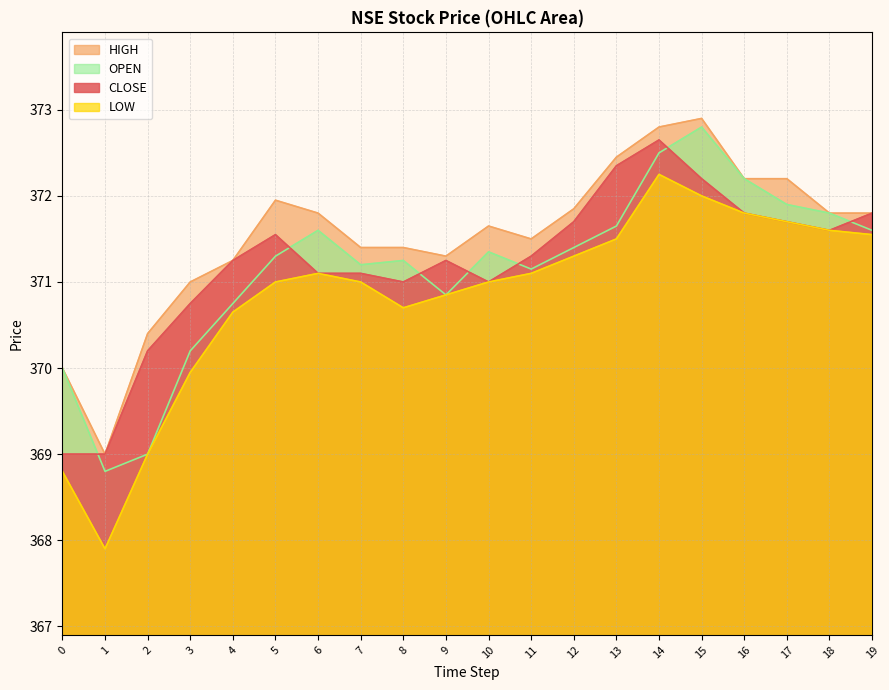

What are all the series names shown in the legend?

HIGH, OPEN, CLOSE, LOW